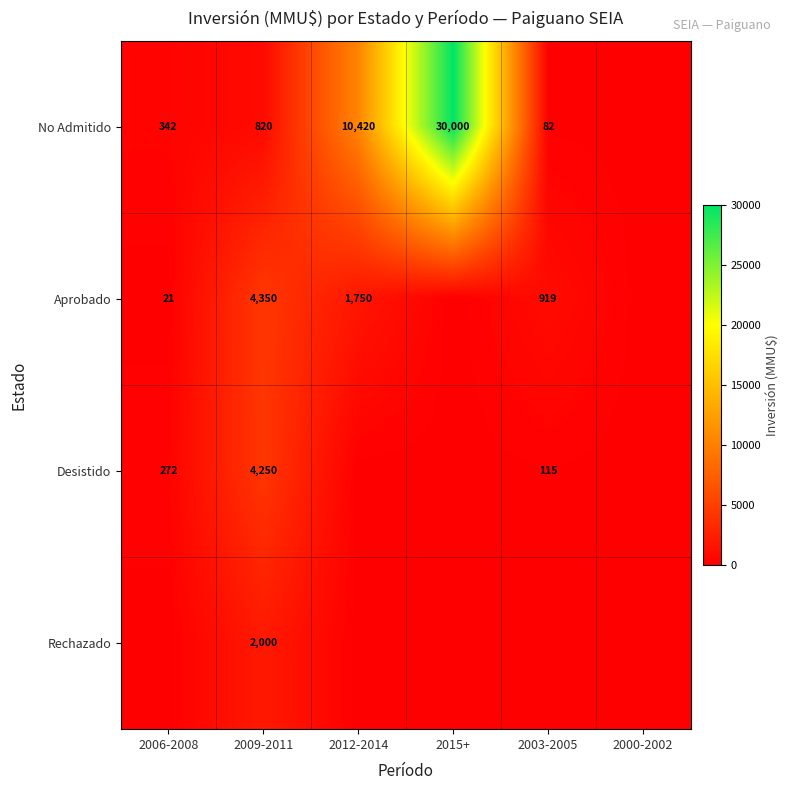

What is the difference between the Aprobado values at 2003-2005 and 2009-2011?

3431